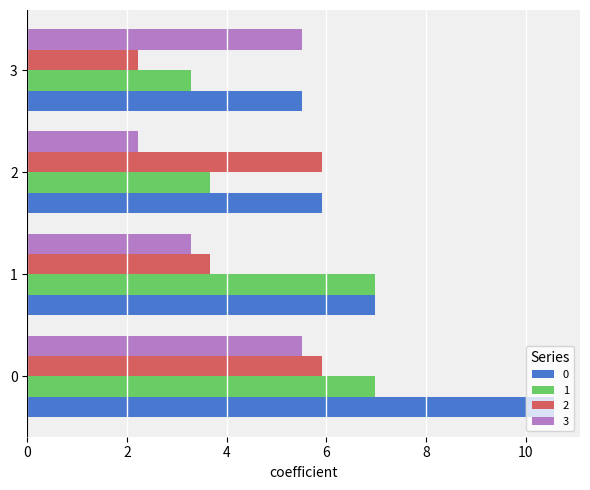

How many values in the 0 series are below 6?

2